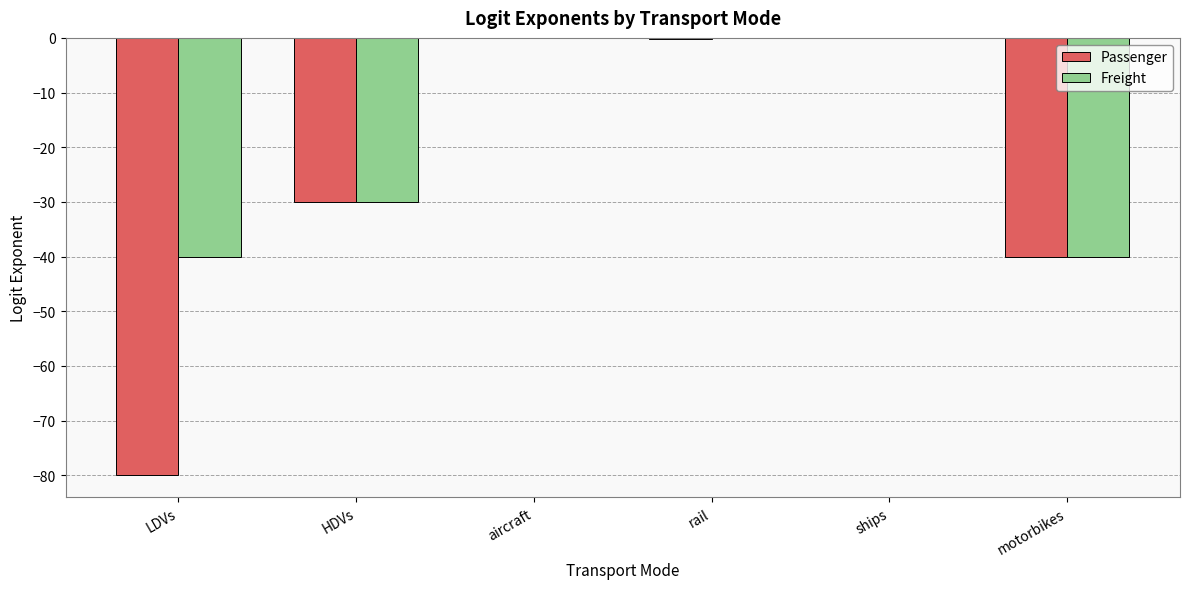

What is the highest value of the Passenger series?

-0.1